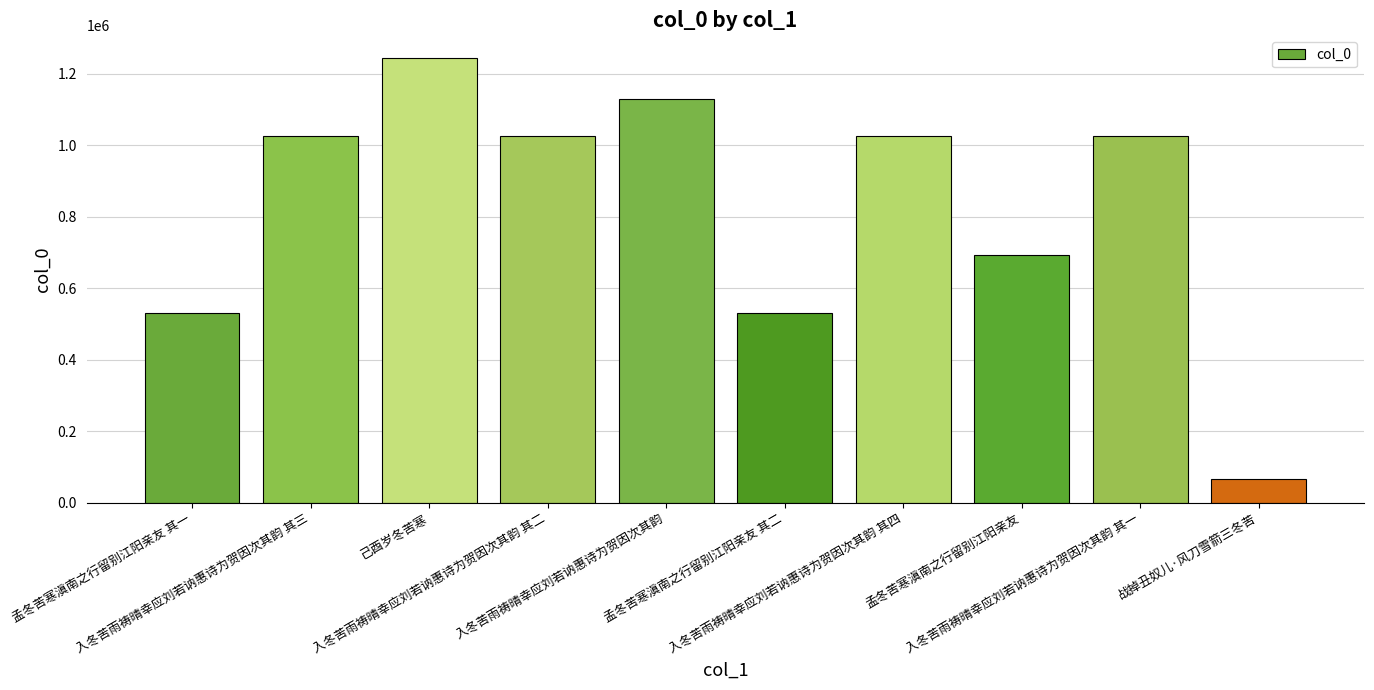

What is the average value?

829982